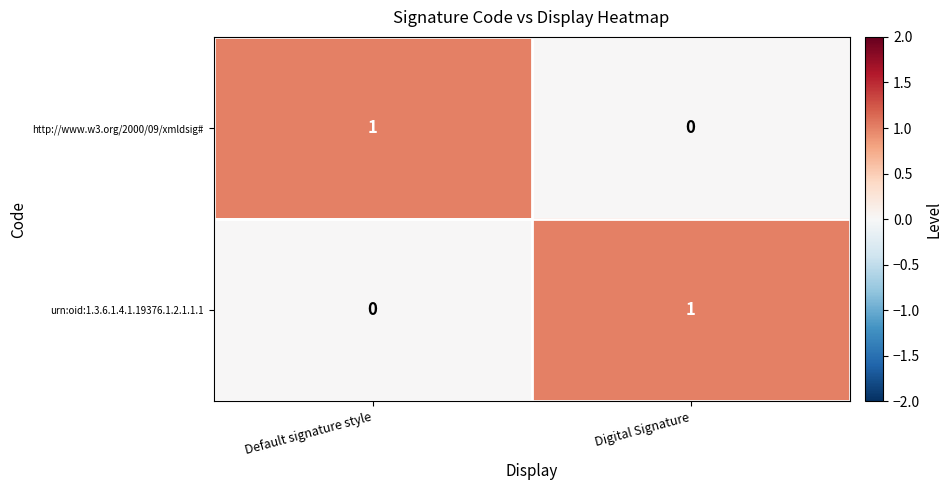

Rank the categories by urn:oid:1.3.6.1.4.1.19376.1.2.1.1.1 value from lowest to highest.

Default signature style, Digital Signature